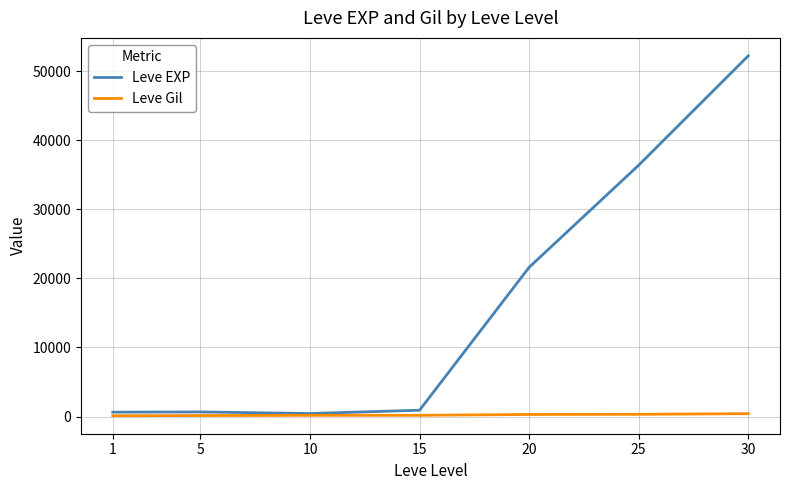

What are all the series names shown in the legend?

Leve EXP, Leve Gil